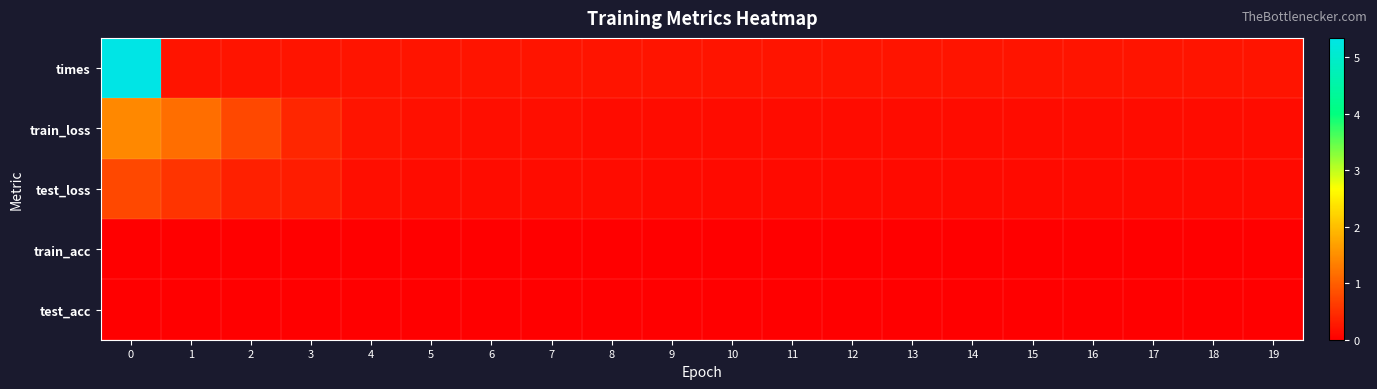

Which series has the largest range (max minus min)?

times